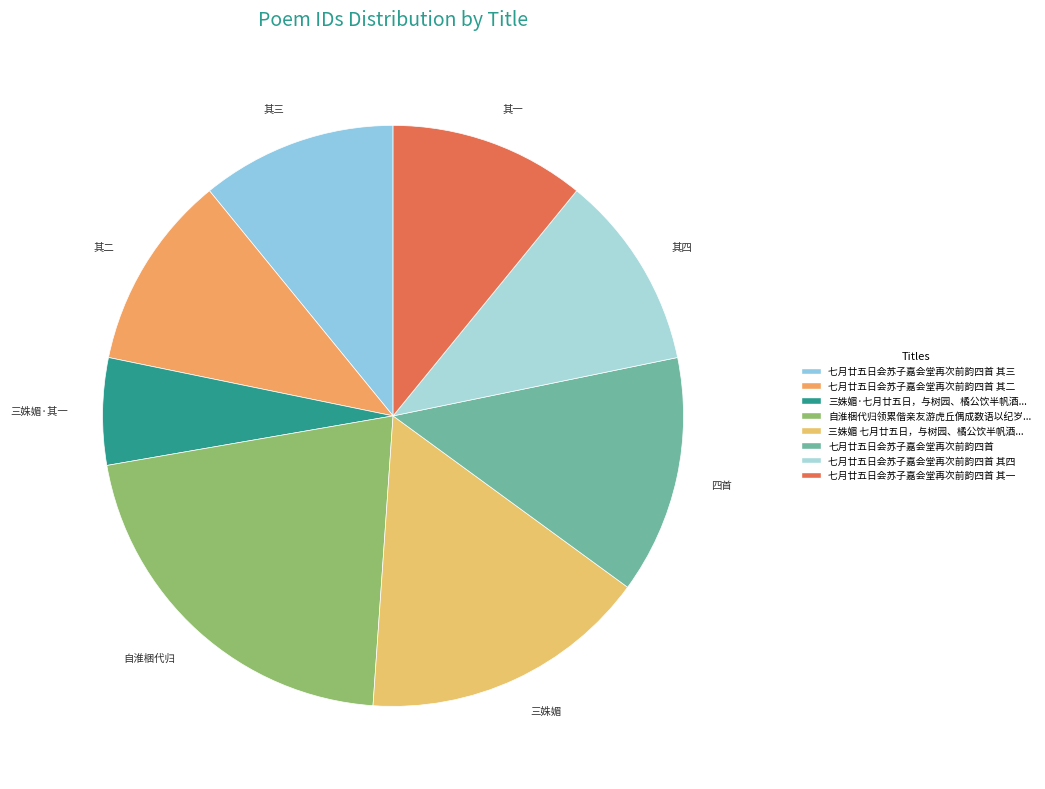

Count the number of slices in the pie.

8